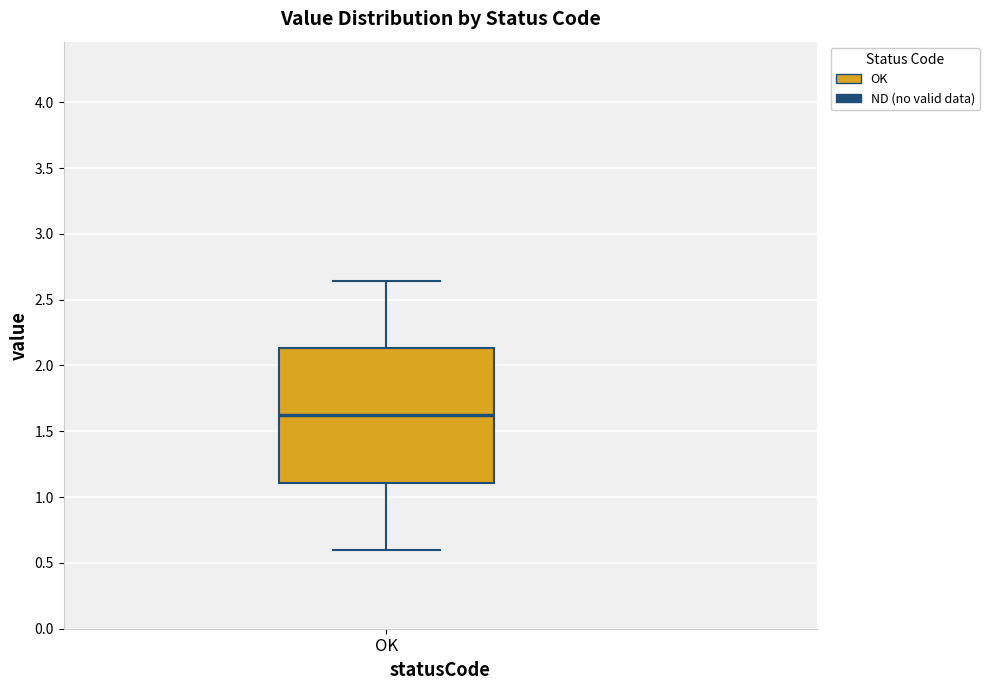

Read this box plot against the y-axis: the position of the median line, the range covered by the box, and the ends of both whiskers. The values are not printed on the chart, so give them approximately, as read against the axis.

median 1.60, box 1.10 to 2.15, whiskers 0.60 to 2.65